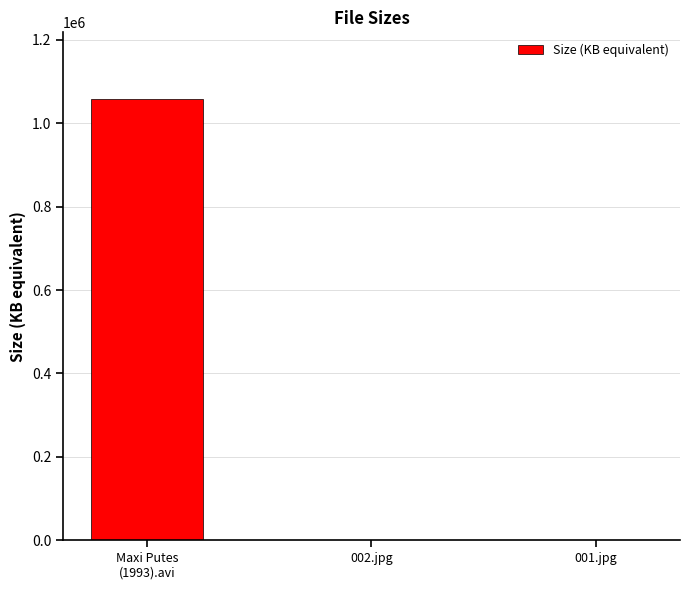

Between Maxi Putes
(1993).avi and 001.jpg, which is larger?

Maxi Putes
(1993).avi